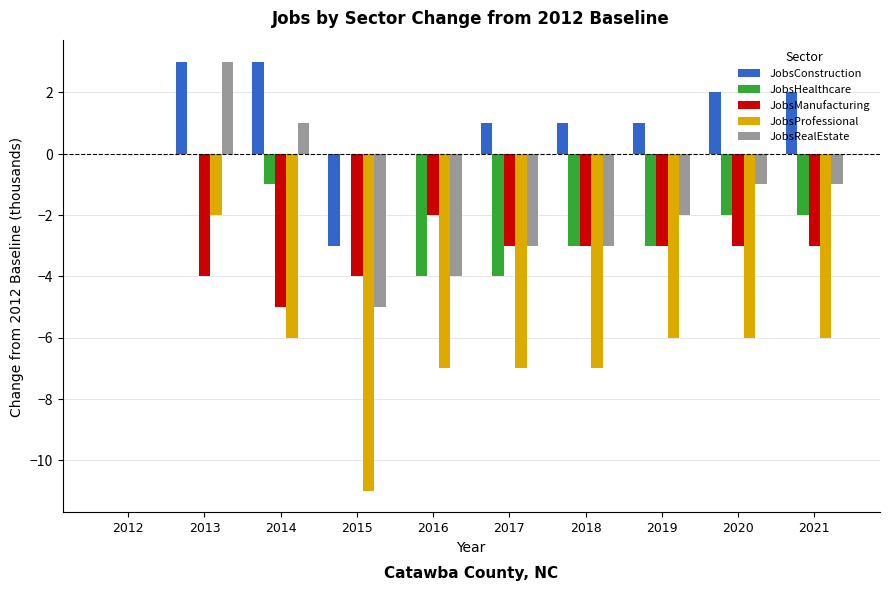

True or false: JobsConstruction has a value of 1 at 2017.

True